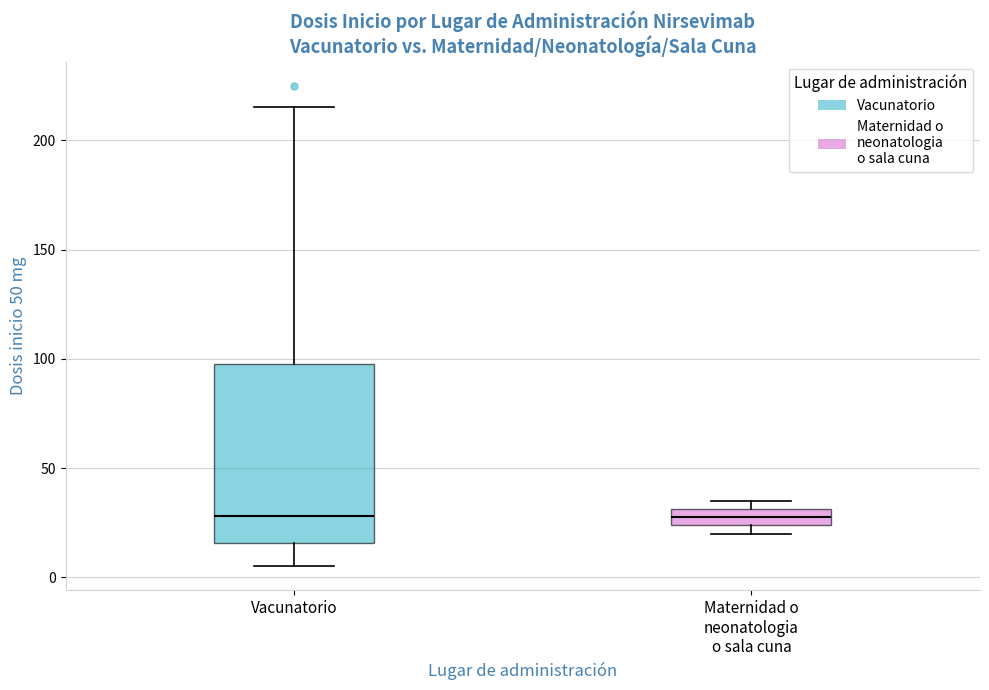

Reading left to right, transcribe this box plot: for each box, give where its median line is, the range the box spans, and where its two whiskers end, as read against the y-axis. The values are not printed on the chart, so give them approximately, as read against the axis.

Vacunatorio: median 30, box 15 to 100, whiskers 5 to 215
Maternidad o neonatologia o sala cuna: median 30 (inside the box), box 25 to 30, whiskers 20 to 35